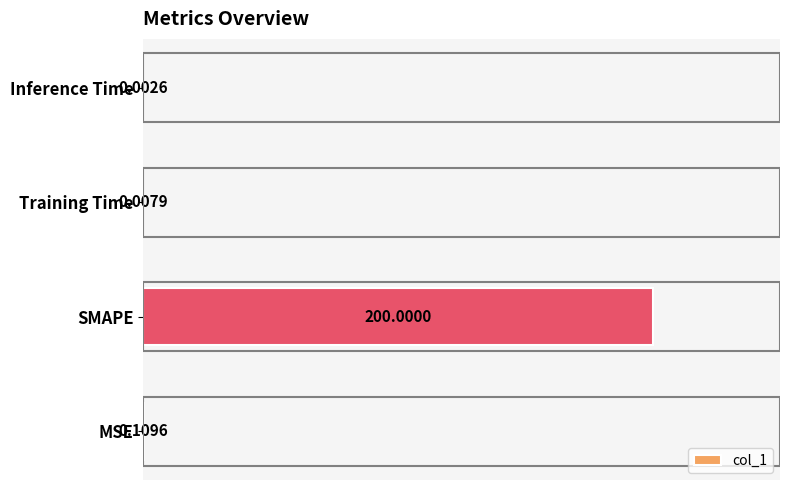

Between Inference Time and MSE, which is larger?

MSE